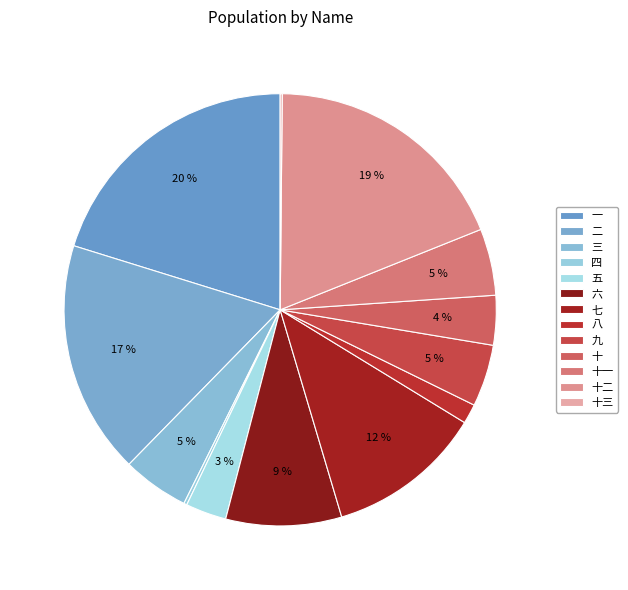

What portion of the pie excludes 六?

91.3%